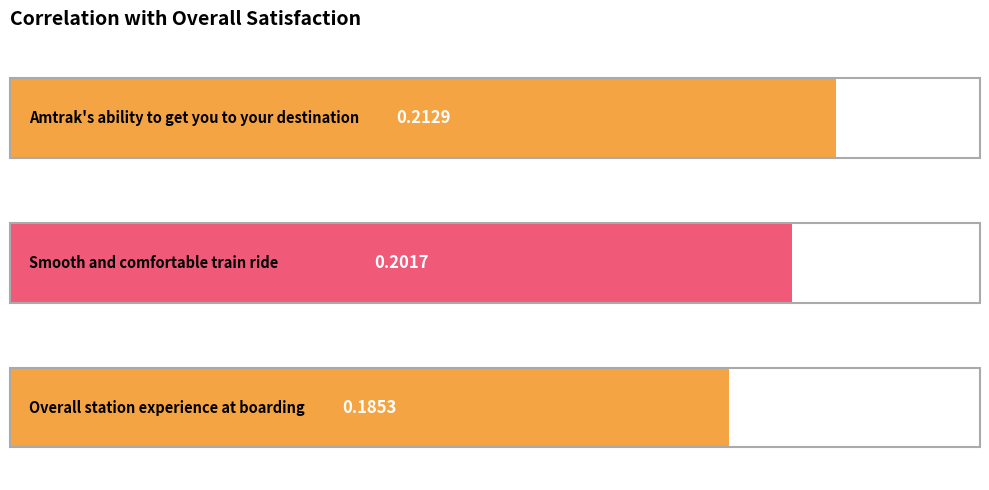

Where is the data nearest to the value 0?

Overall station experience at boarding